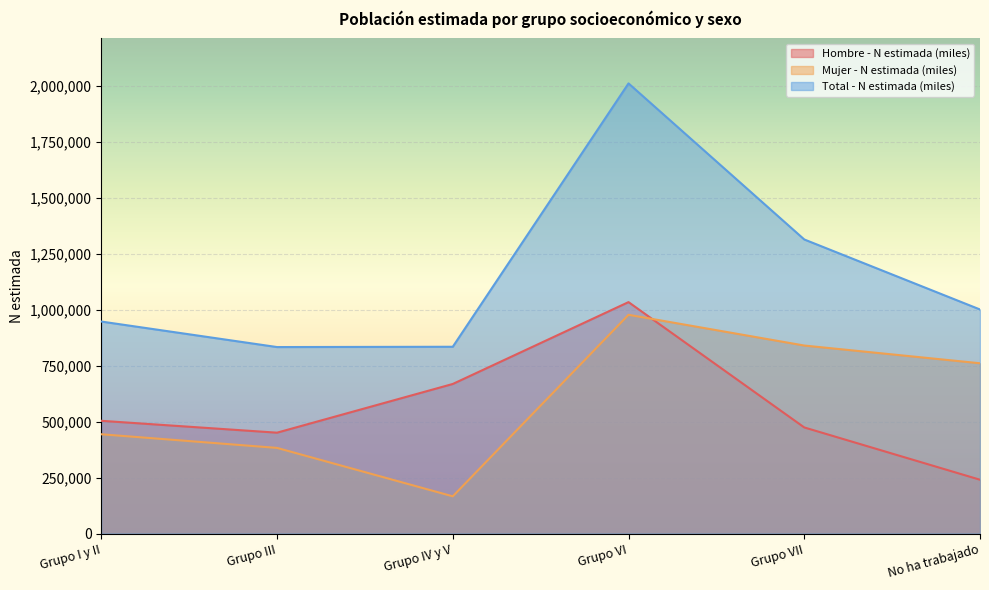

True or false: Total - N estimada (miles) and Mujer - N estimada (miles) intersect in this chart.

False